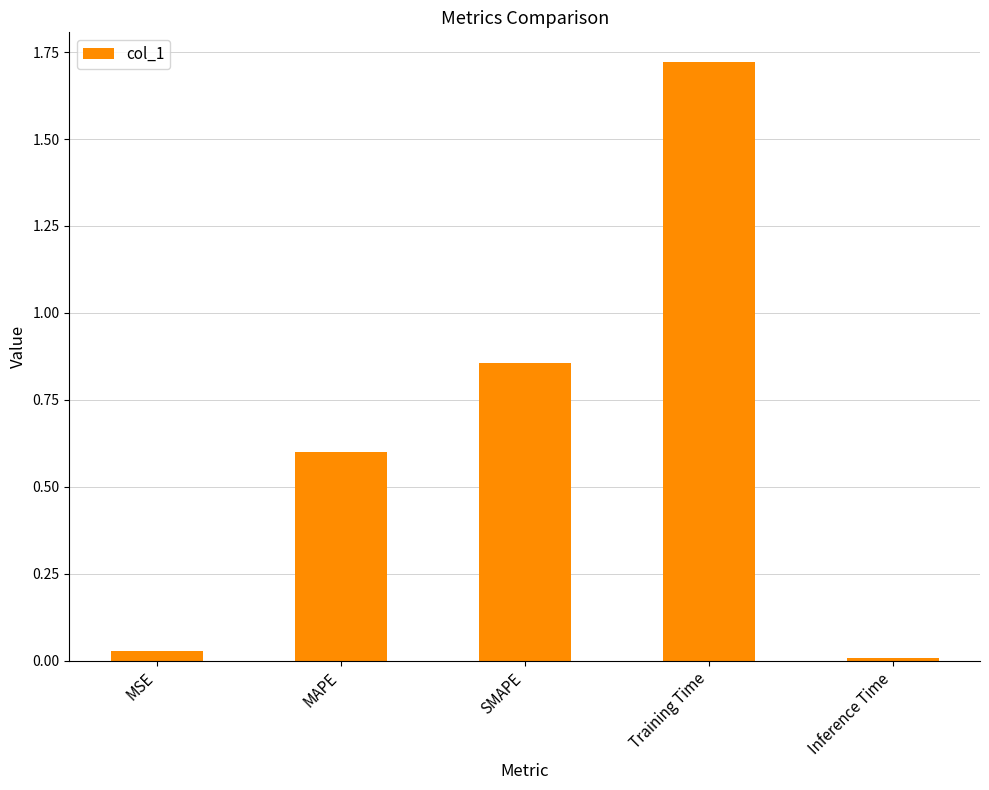

What is the average value?

0.6